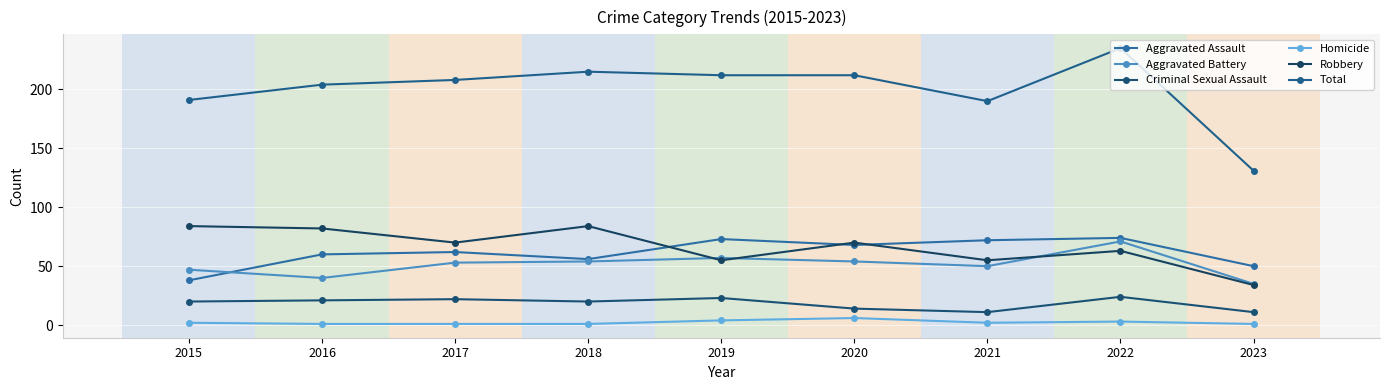

True or false: Total and Aggravated Assault cross at least once.

False